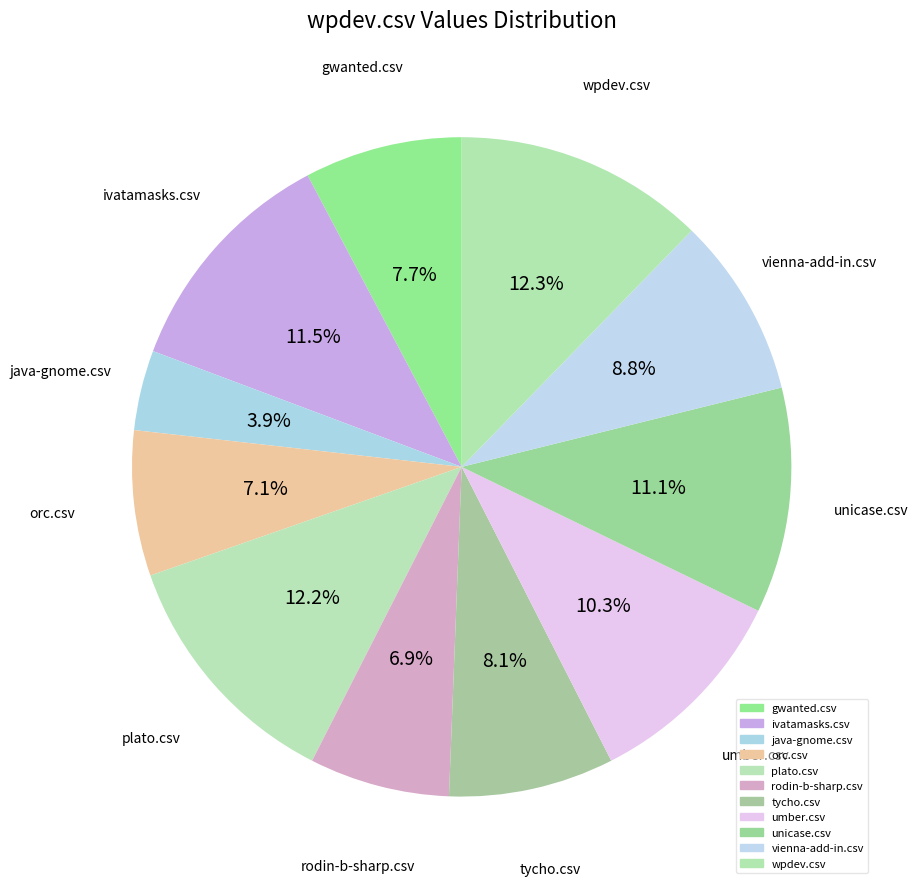

Is it true that vienna-add-in.csv is 9% of the pie?

True